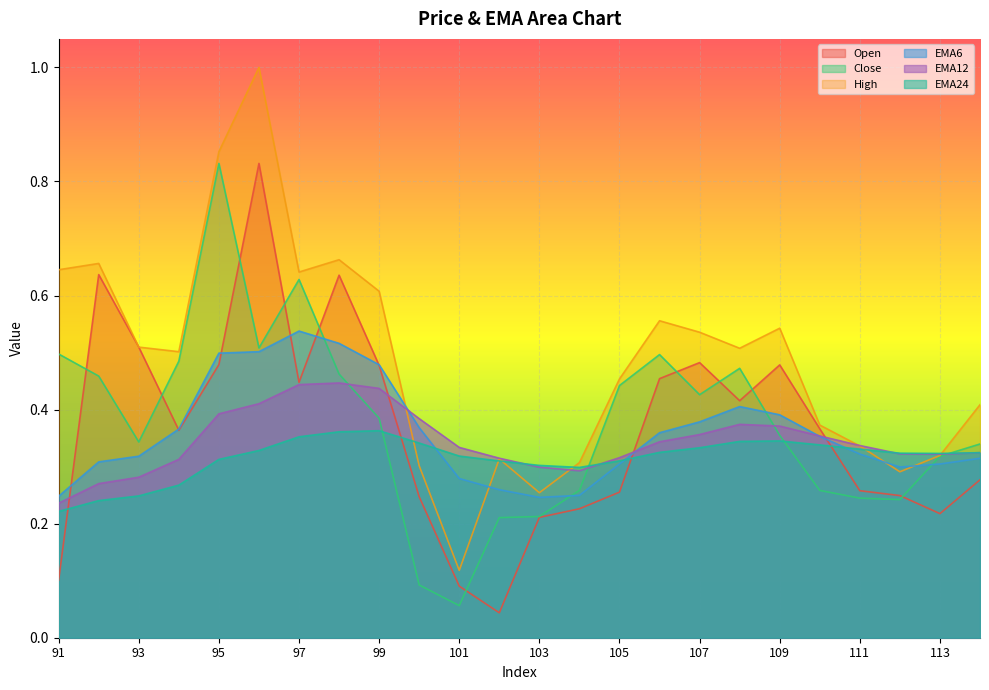

Reading left to right, transcribe all the data shown in this chart.

Open: 0.1	0.6	0.5	0.4	0.5	0.8	0.4	0.6	0.5	0.2	0.1	0.0	0.2	0.2	0.3	0.5	0.5	0.4	0.5	0.4	0.3	0.2	0.2	0.3
Close: 0.5	0.5	0.3	0.5	0.8	0.5	0.6	0.5	0.4	0.1	0.1	0.2	0.2	0.3	0.4	0.5	0.4	0.5	0.4	0.3	0.2	0.2	0.3	0.3
High: 0.6	0.7	0.5	0.5	0.9	1.0	0.6	0.7	0.6	0.3	0.1	0.3	0.3	0.3	0.5	0.6	0.5	0.5	0.5	0.4	0.3	0.3	0.3	0.4
EMA6: 0.2	0.3	0.3	0.4	0.5	0.5	0.5	0.5	0.5	0.4	0.3	0.3	0.2	0.2	0.3	0.4	0.4	0.4	0.4	0.4	0.3	0.3	0.3	0.3
EMA12: 0.2	0.3	0.3	0.3	0.4	0.4	0.4	0.4	0.4	0.4	0.3	0.3	0.3	0.3	0.3	0.3	0.4	0.4	0.4	0.4	0.3	0.3	0.3	0.3
EMA24: 0.2	0.2	0.2	0.3	0.3	0.3	0.4	0.4	0.4	0.3	0.3	0.3	0.3	0.3	0.3	0.3	0.3	0.3	0.3	0.3	0.3	0.3	0.3	0.3